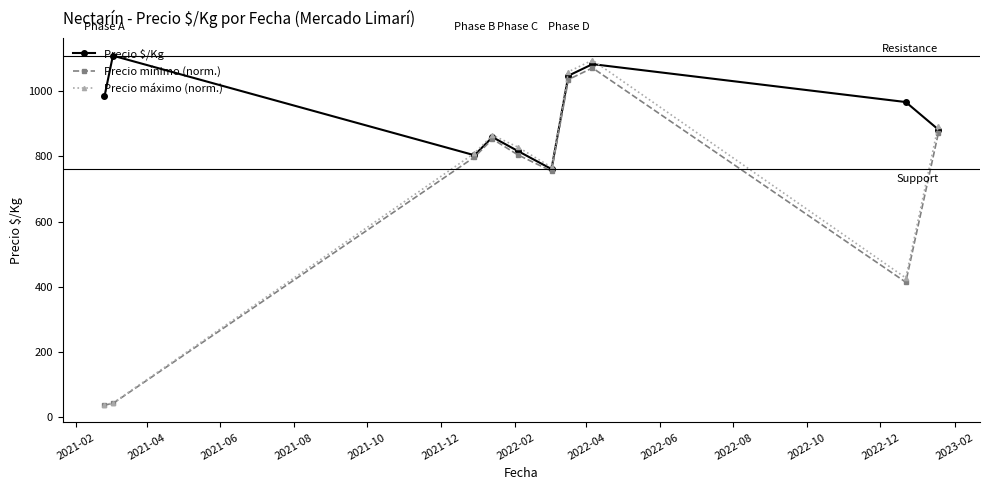

Which series has the largest range (max minus min)?

Precio máximo (norm.)